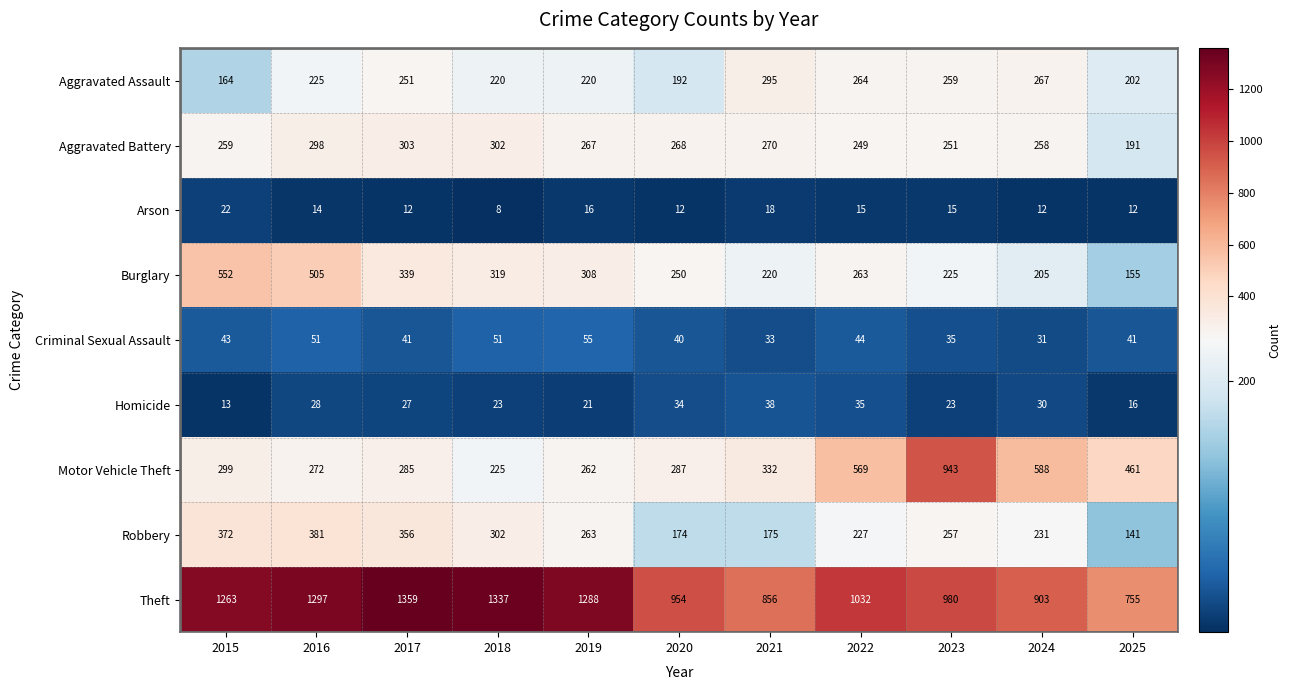

What is the total value across all series at 2023?

2988